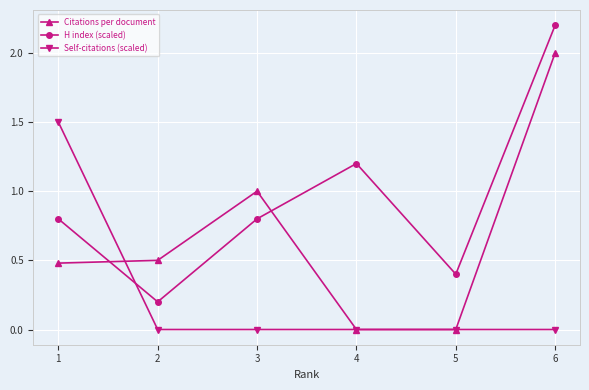

Reading left to right, what are all the values shown in this chart?

Citations per document: 1=0.5	2=0.5	3=1.0	4=0.0	5=0.0	6=2.0
H index (scaled): 1=0.8	2=0.2	3=0.8	4=1.2	5=0.4	6=2.2
Self-citations (scaled): 1=1.5	2=0.0	3=0.0	4=0.0	5=0.0	6=0.0